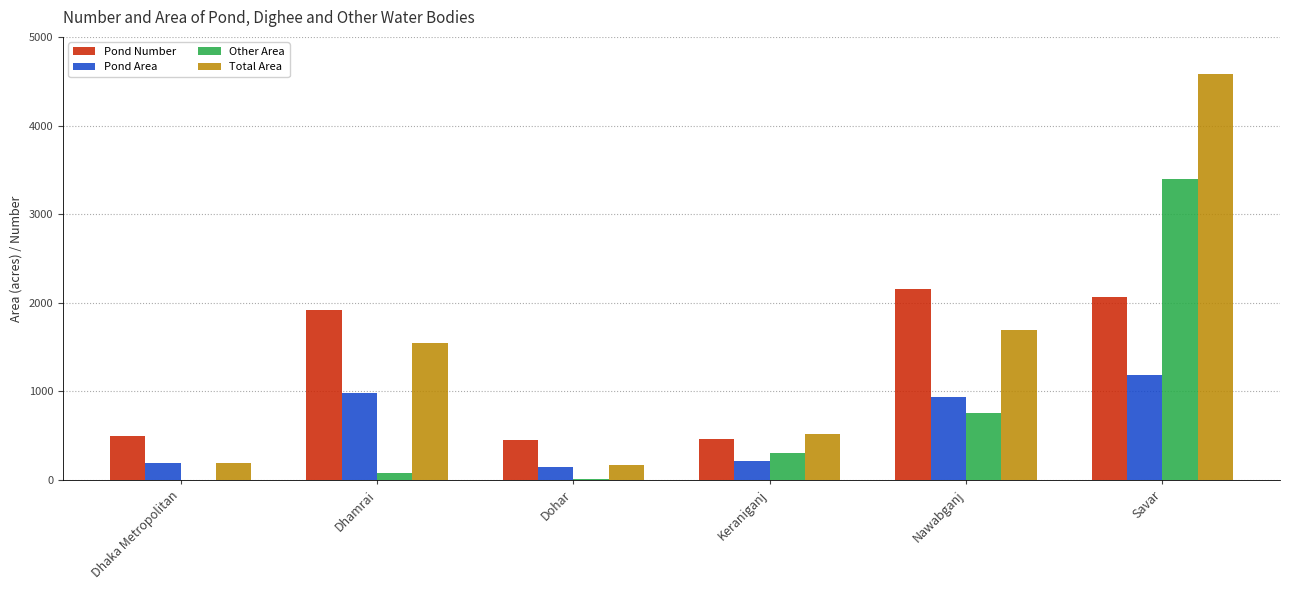

What is the approximate value of Pond Number at Keraniganj, to the nearest 50?

450